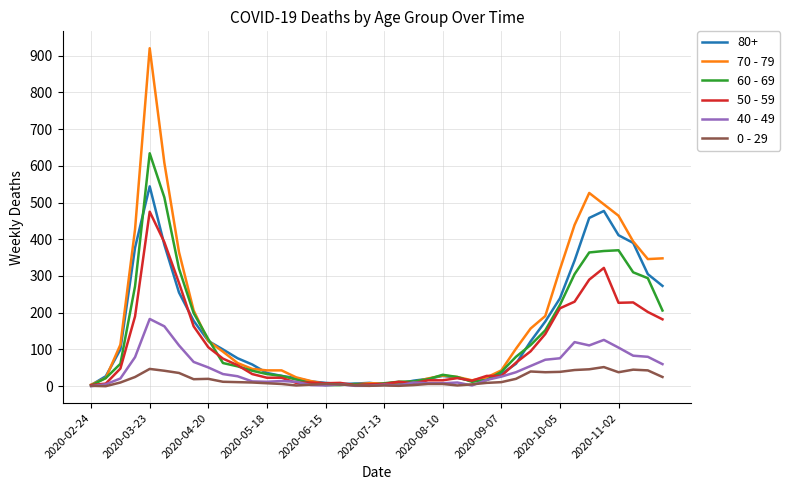

Rank the series by their maximum value, from lowest to highest.

0 - 29, 40 - 49, 50 - 59, 80+, 60 - 69, 70 - 79